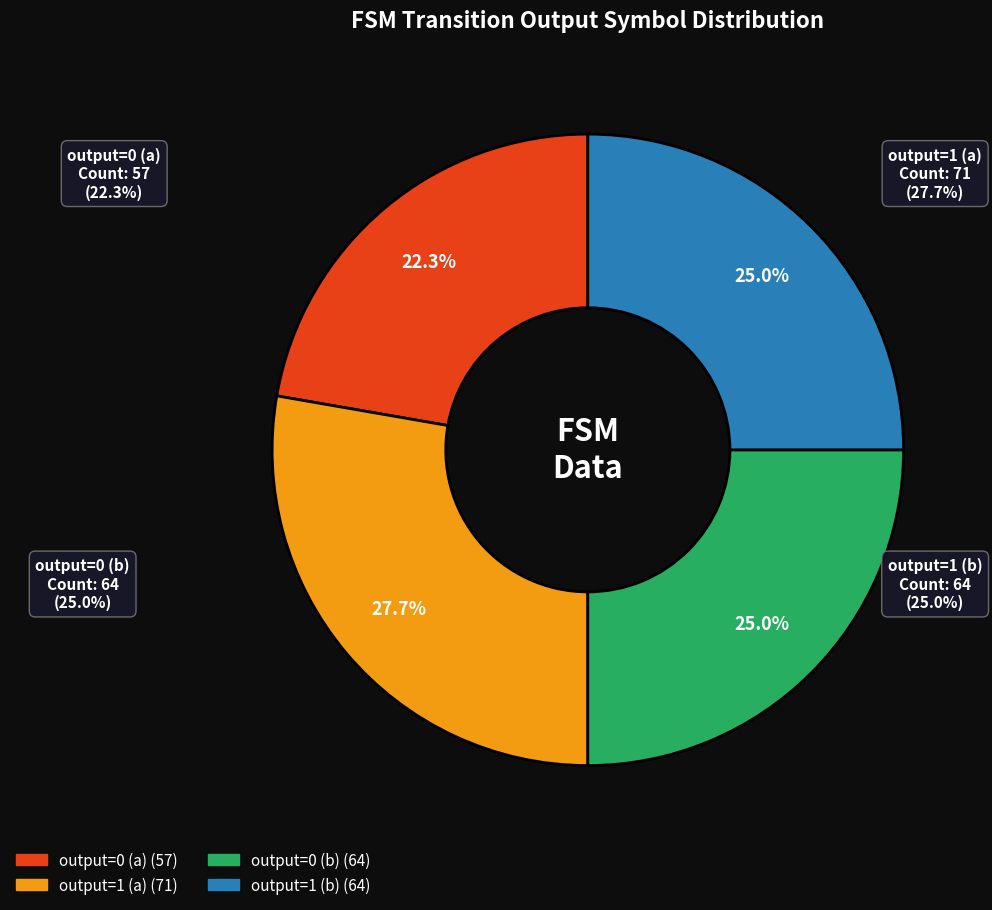

To the nearest percent, what is the difference between the output=1 (b) and output=0 (a) slice percentages?

3%